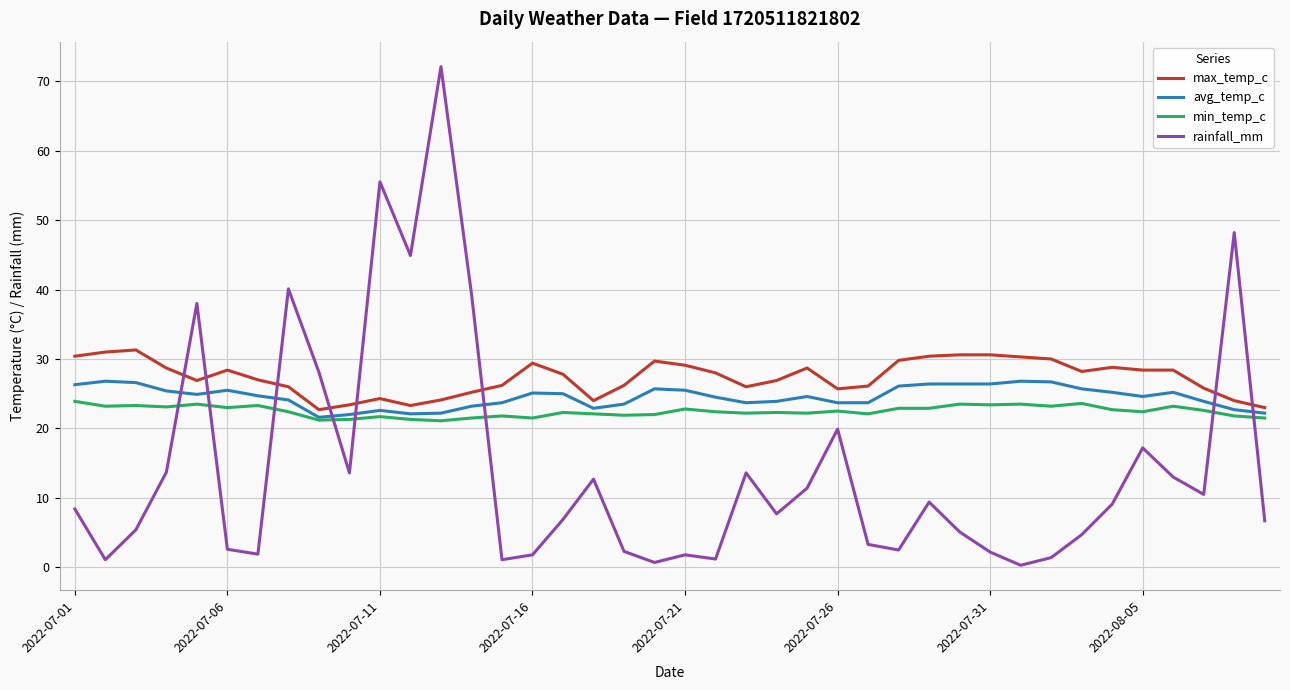

Rank the series by their average value, from highest to lowest.

max_temp_c, avg_temp_c, min_temp_c, rainfall_mm